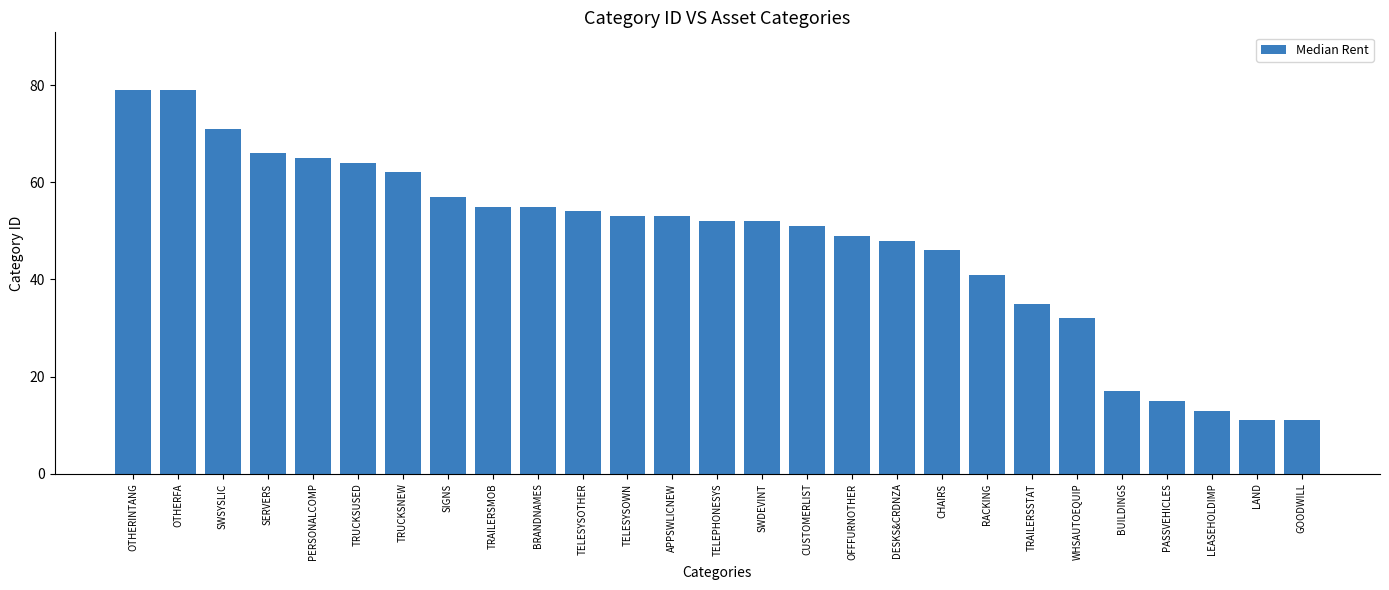

Reading left to right, transcribe all the data shown in this chart.

79	79	71	66	65	64	62	57	55	55	54	53	53	52	52	51	49	48	46	41	35	32	17	15	13	11	11